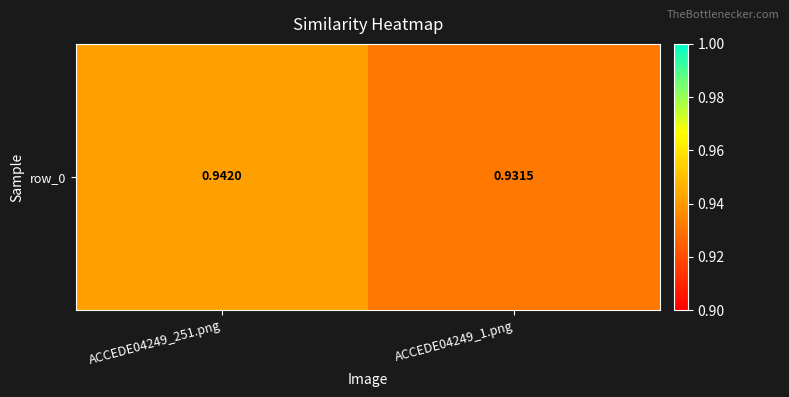

What is the sum of all values?

1.9